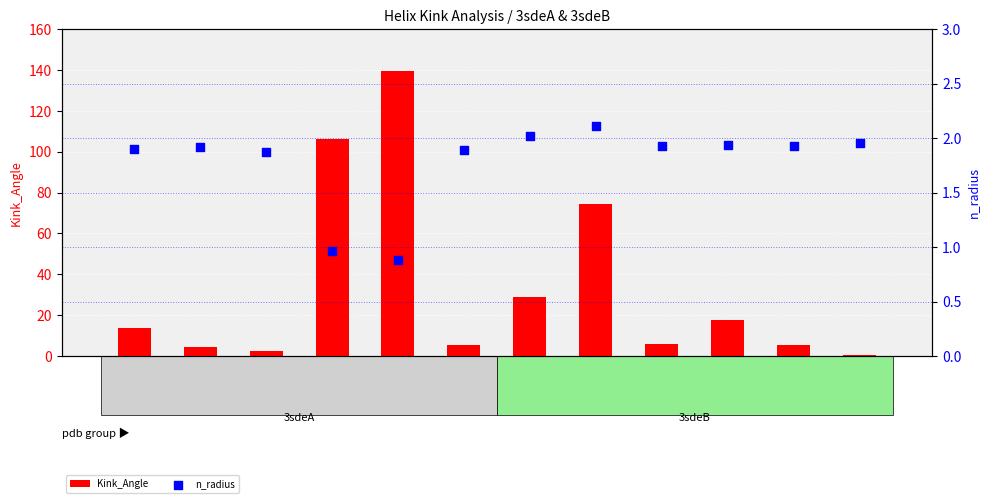

What is the total value across all series at 3sdeA-288?

4.4